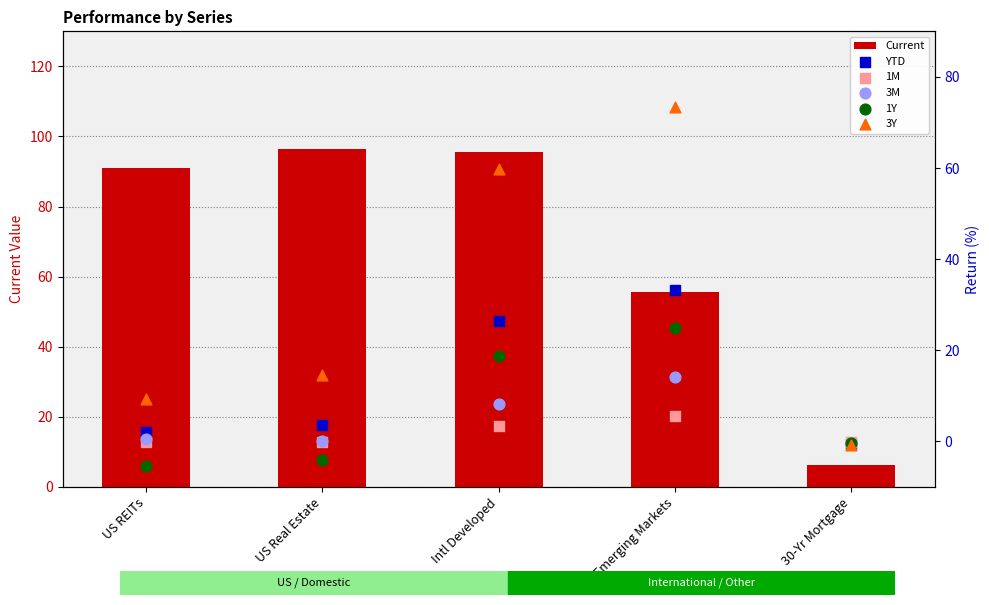

What is the total value across all series at 30-Yr Mortgage?

3.9